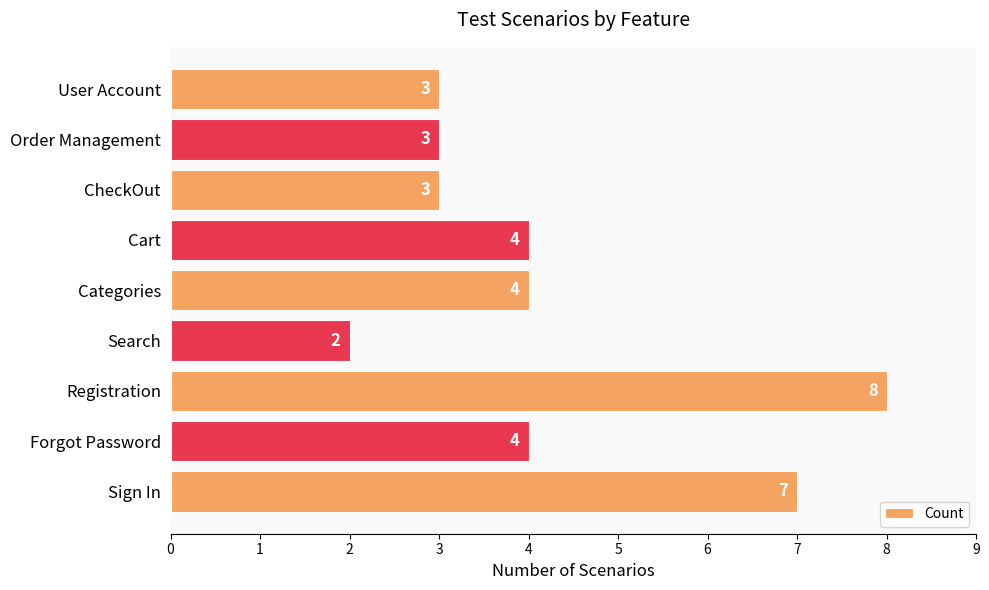

Between Registration and CheckOut, which is larger?

Registration